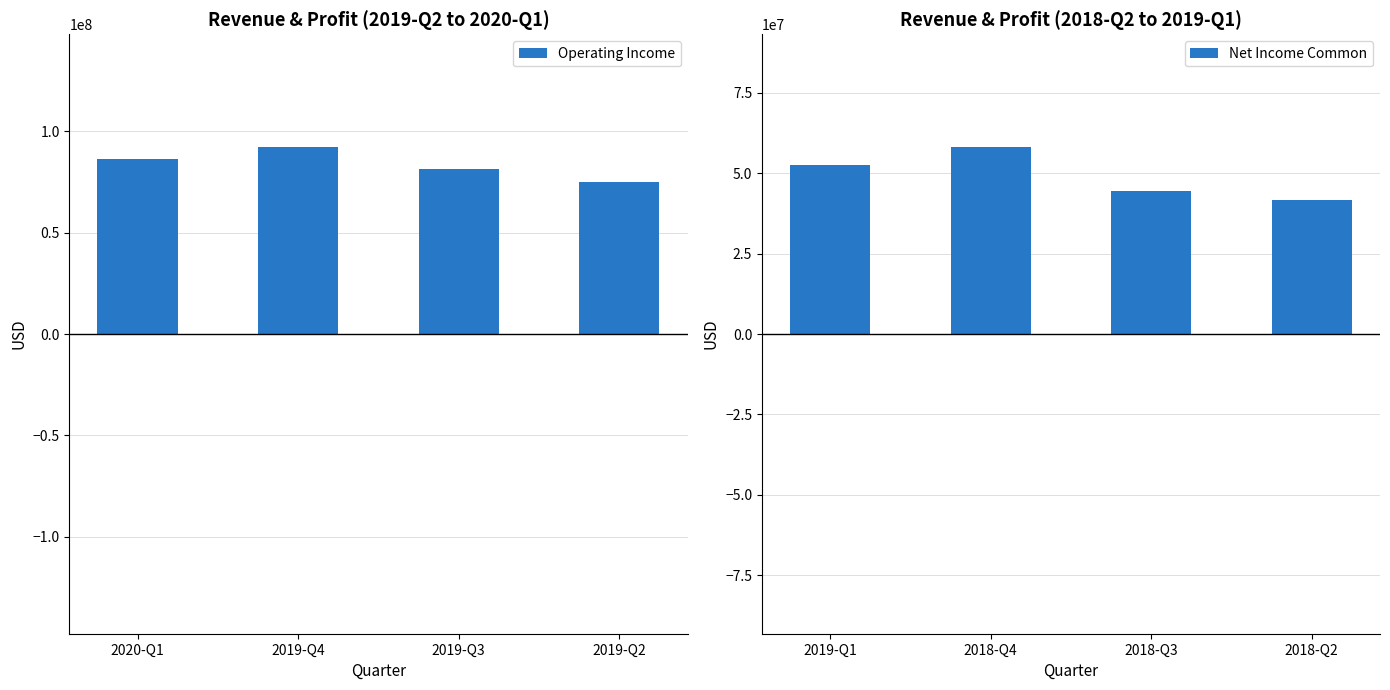

What is the difference between the second highest and minimum values in the Net Income Common series?

10861000